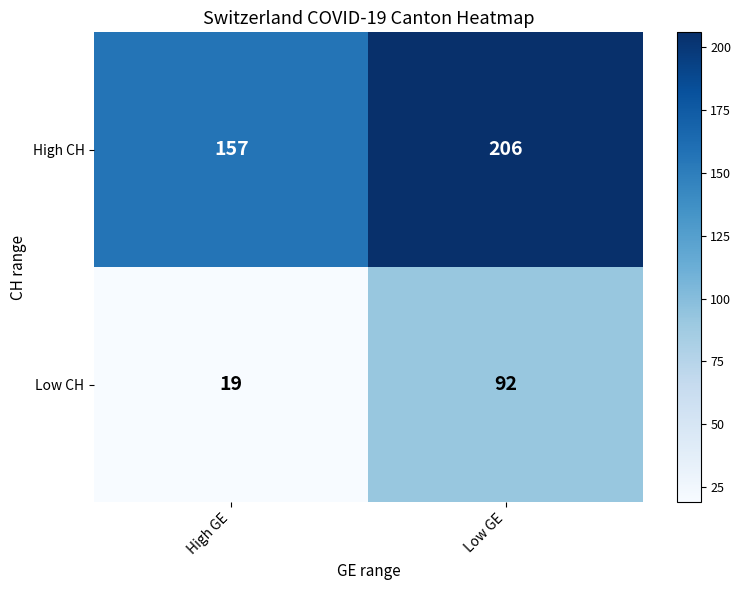

Reading left to right, extract all data points from this chart.

High CH: High GE=157	Low GE=206
Low CH: High GE=19	Low GE=92